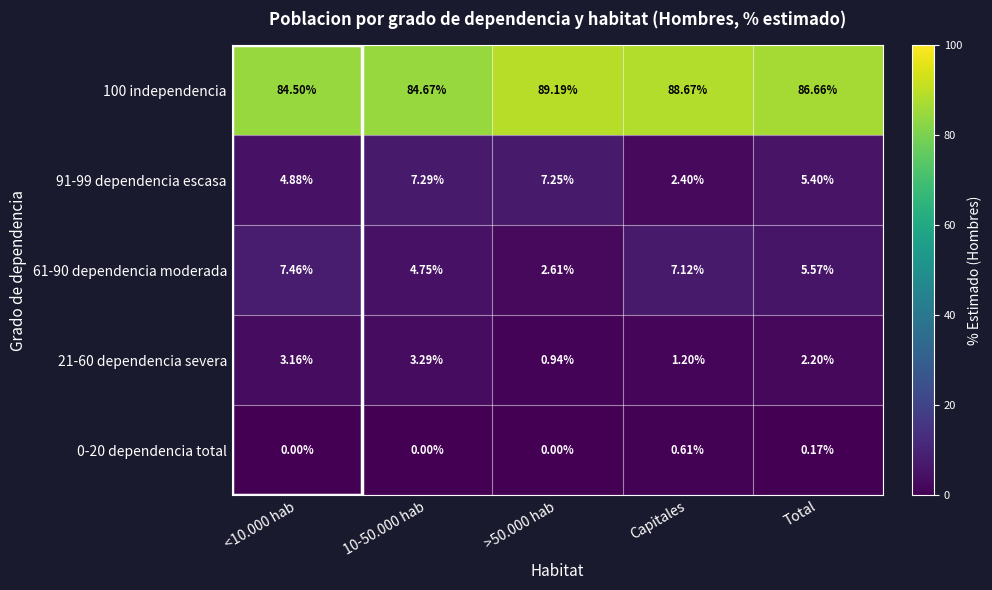

Is the value of 21-60 dependencia severa at <10.000 hab greater than the value of 100 independencia at Capitales?

No